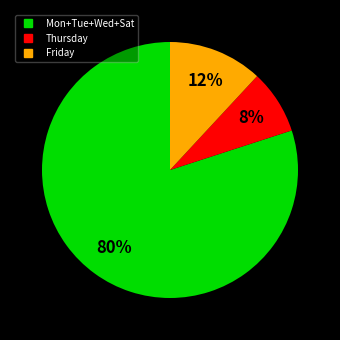

How many slices are in this pie chart?

3